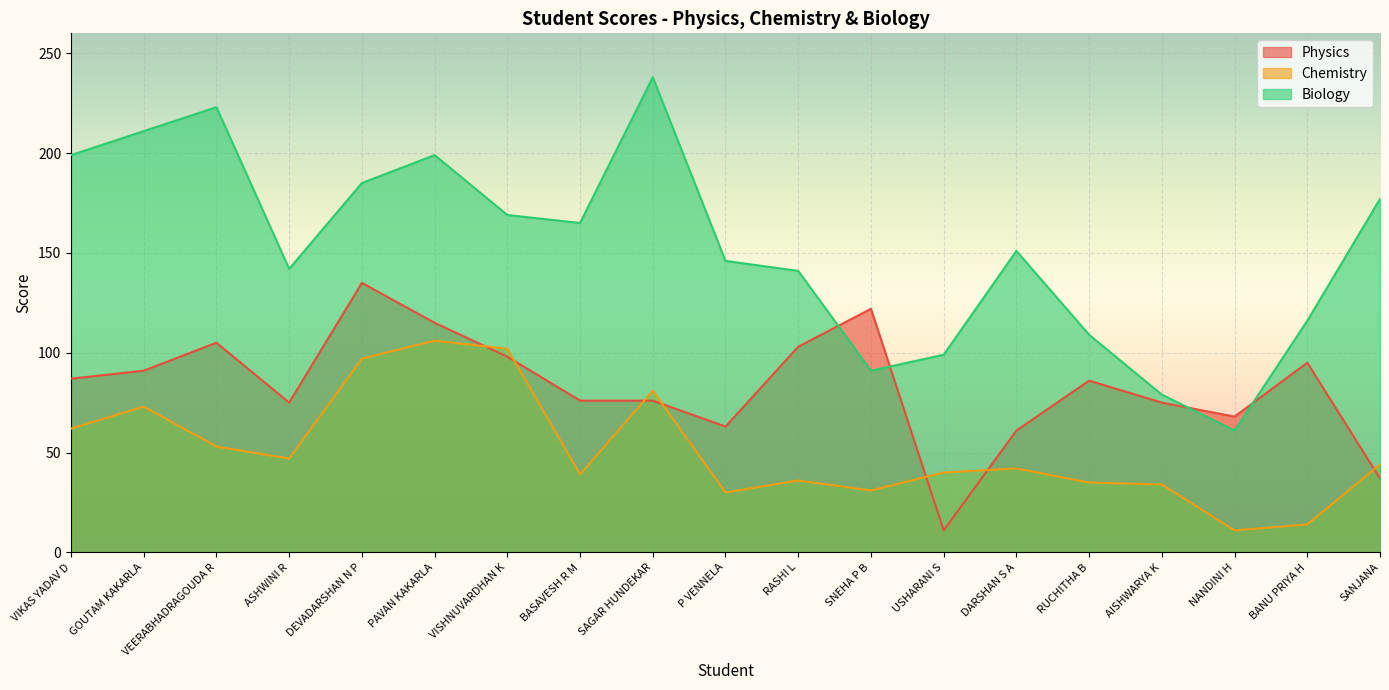

True or false: Chemistry has more than 2 interior local peaks.

True